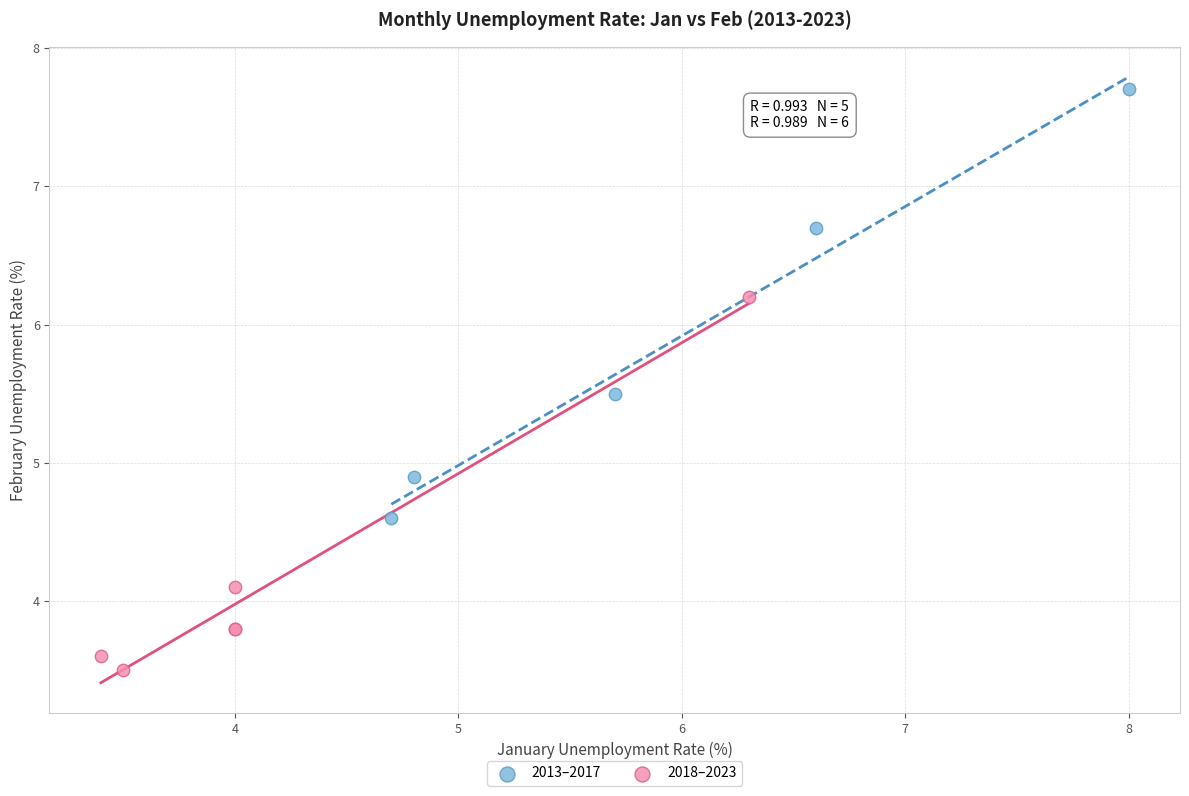

Which series reaches the maximum Y coordinate?

2013–2017